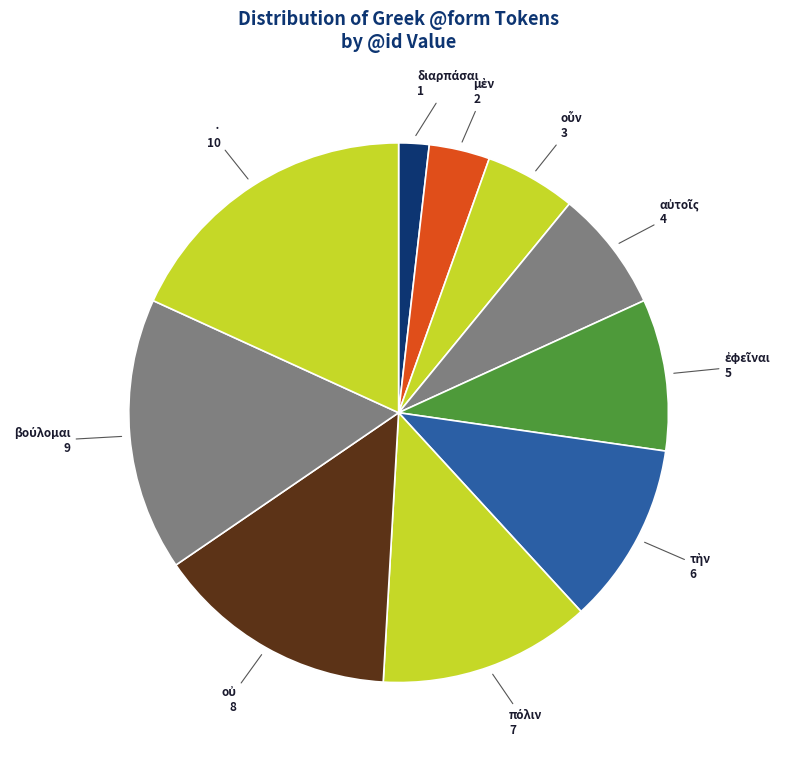

The · slice represents 18% of the pie. True or false?

True